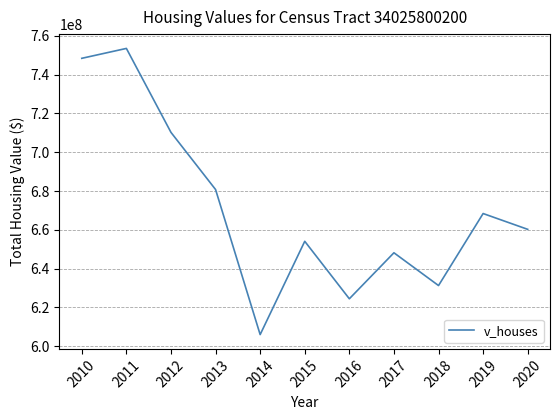

At which label does the data first exceed 660240200?

2010